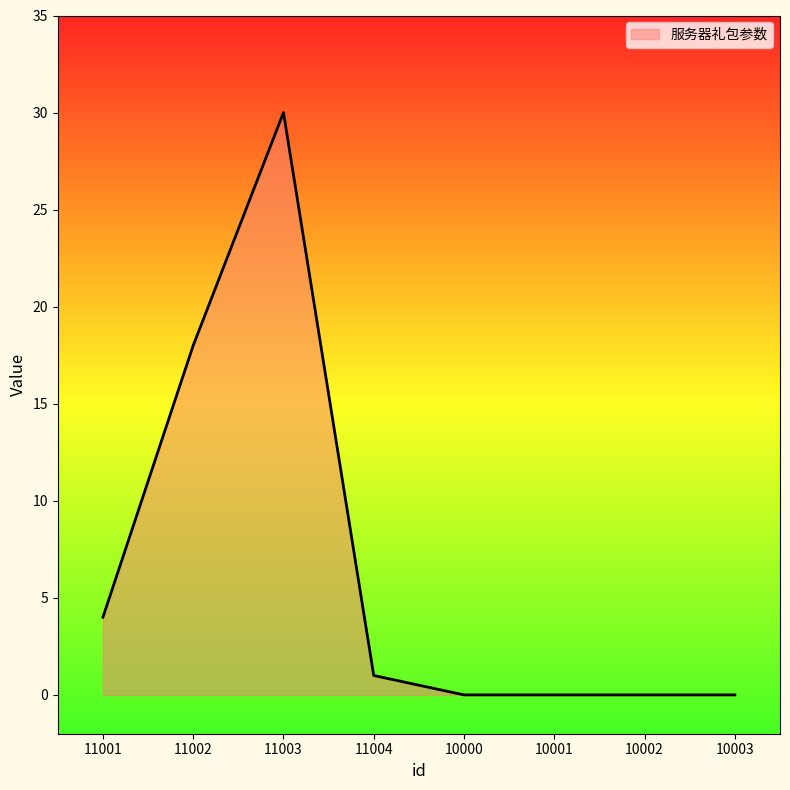

Where does the data first go above 1?

11001